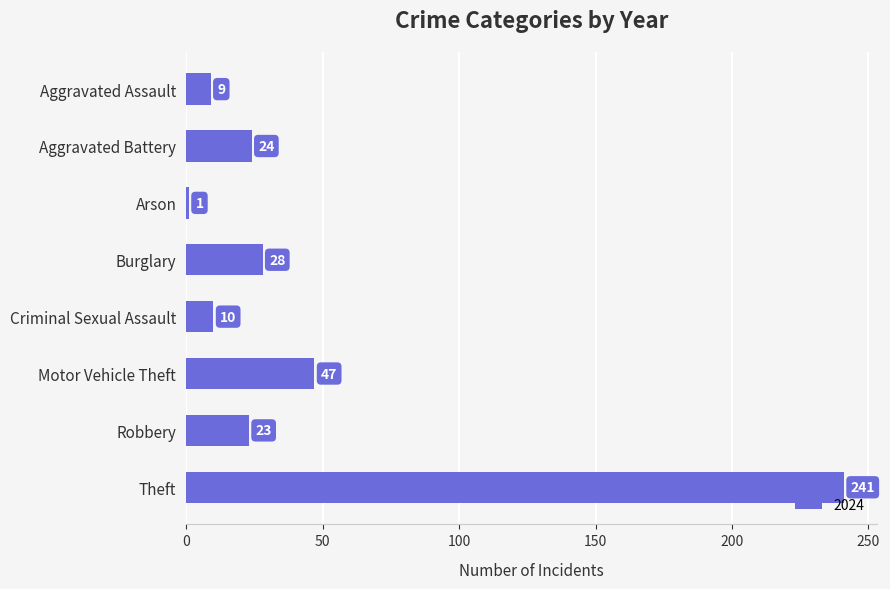

What position from the top is Aggravated Assault?

1